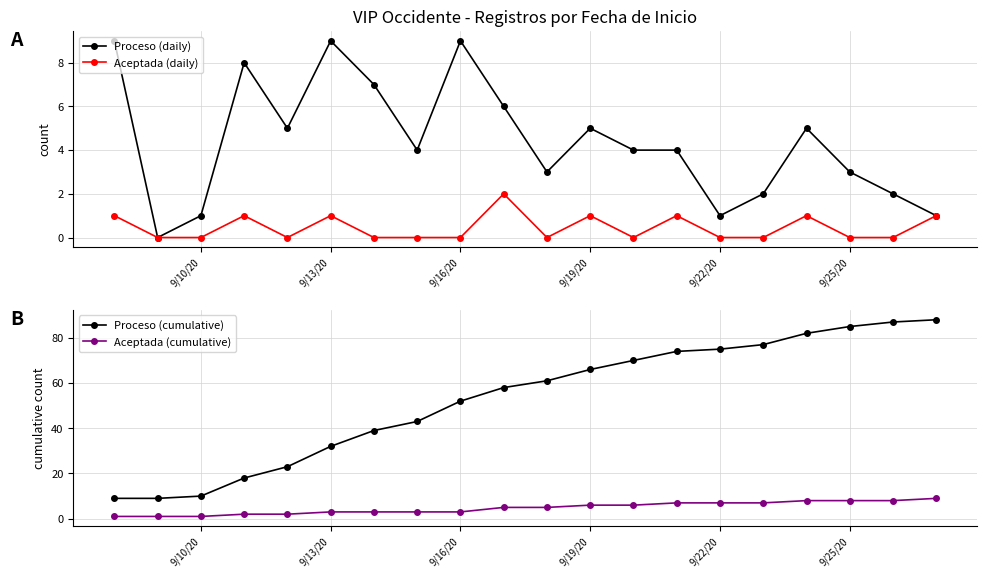

What is the average value of the Proceso (cumulative) series?

53